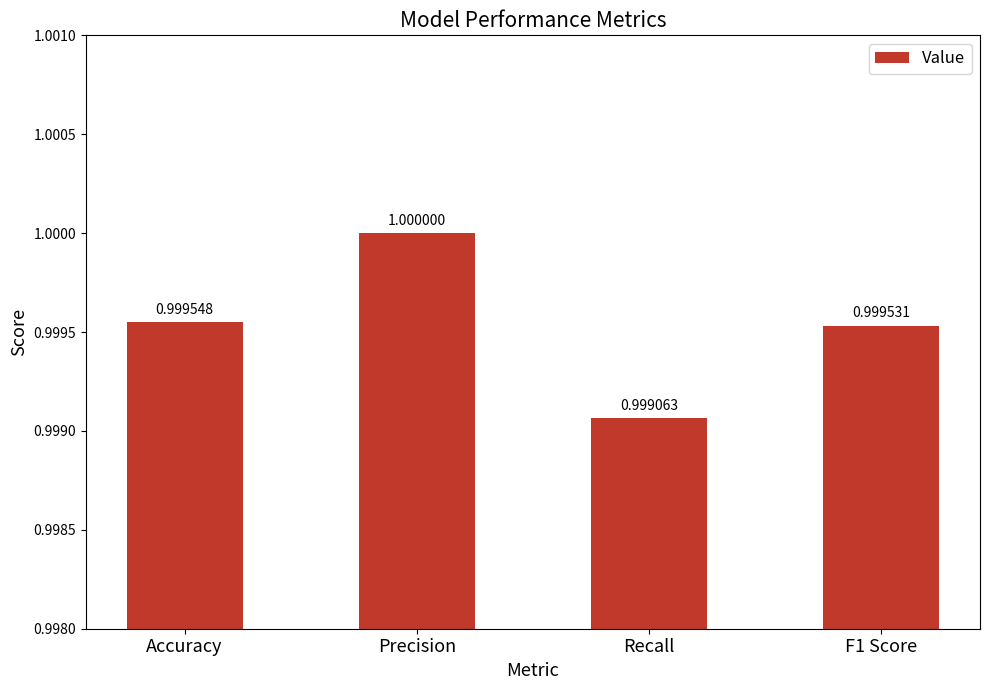

List the labels in order of value, largest first.

Precision, Accuracy, F1 Score, Recall